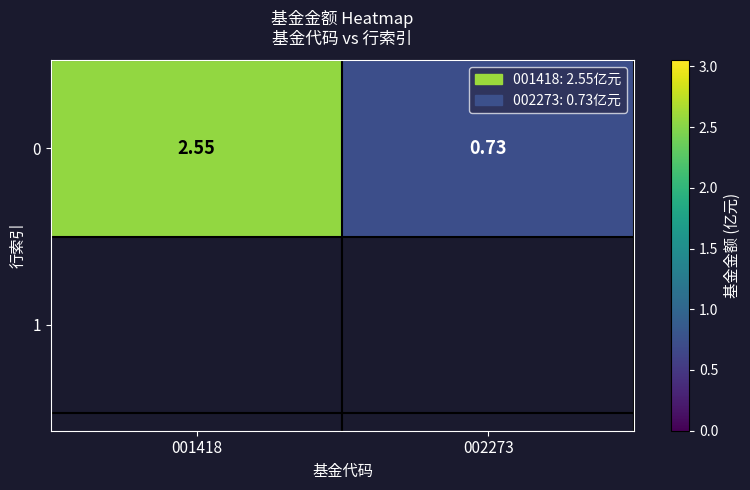

What is the greatest value displayed?

2.5